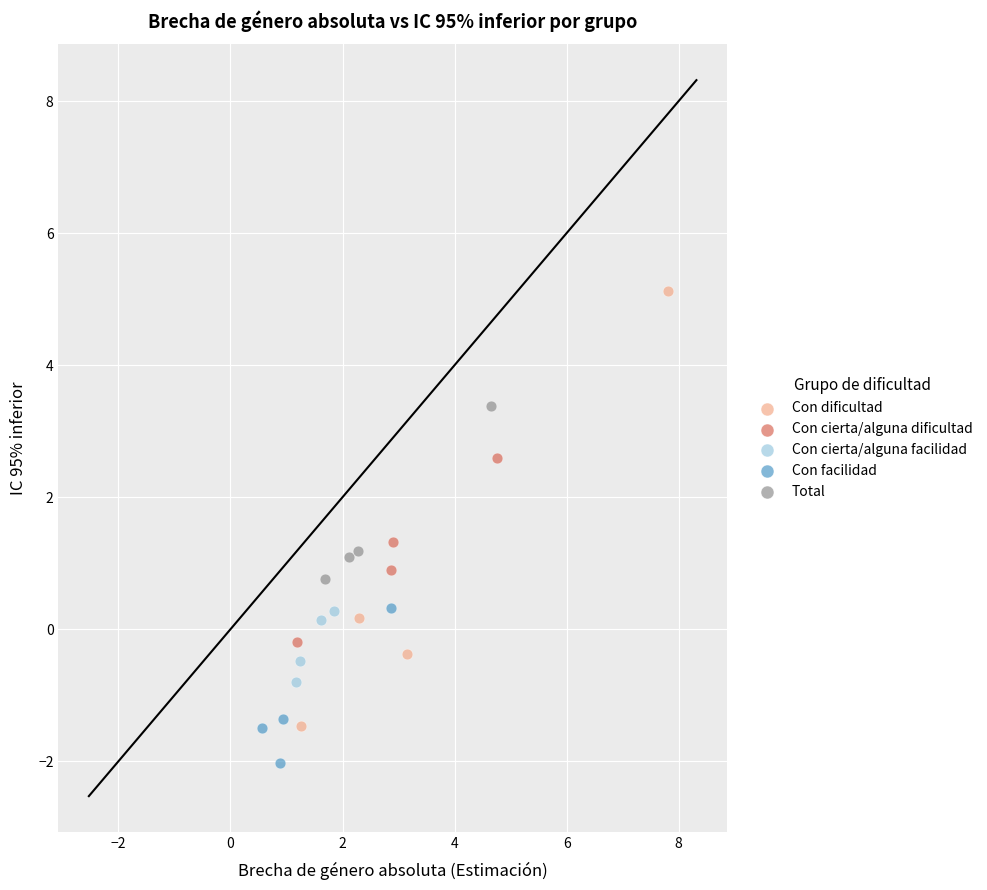

What are all the series names shown in the legend?

Con dificultad, Con cierta/alguna dificultad, Con cierta/alguna facilidad, Con facilidad, Total